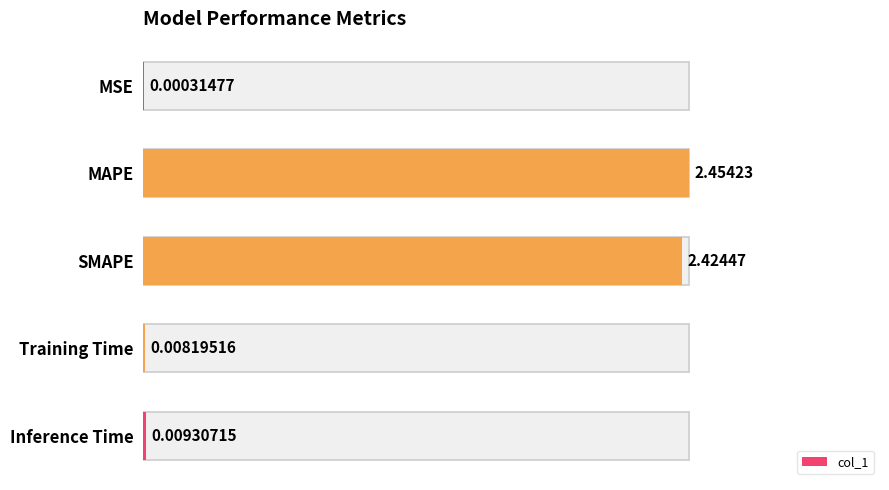

Reading left to right, what are all the values shown in this chart?

0.0	2.5	2.4	0.0	0.0